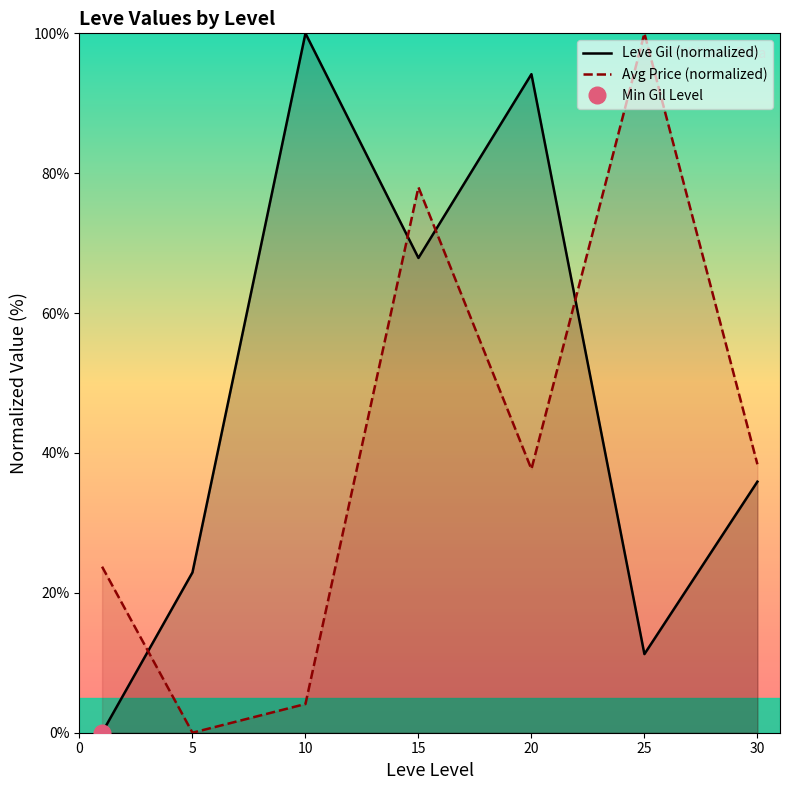

What is the value of the Leve Gil (normalized) point at the 2nd from the left?

22.9